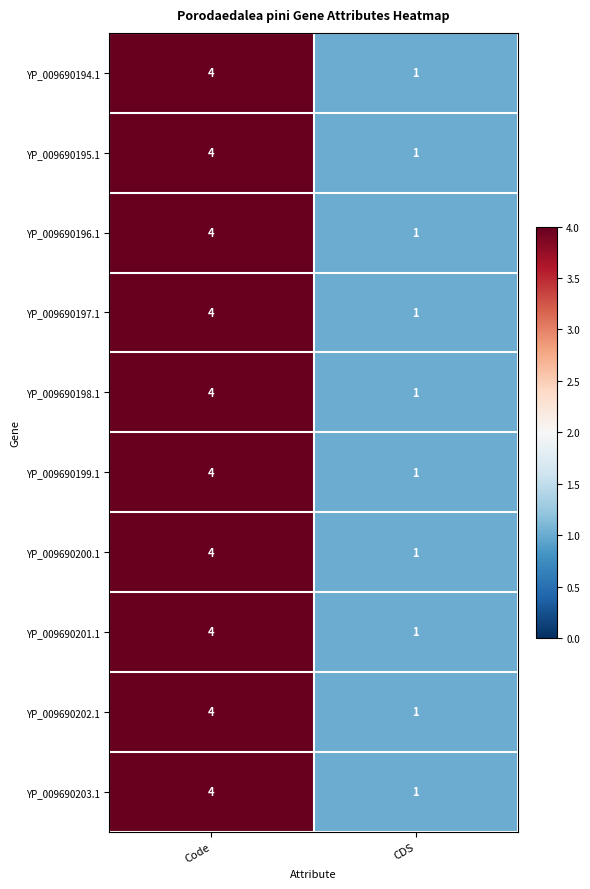

Count the number of data series in this chart.

10